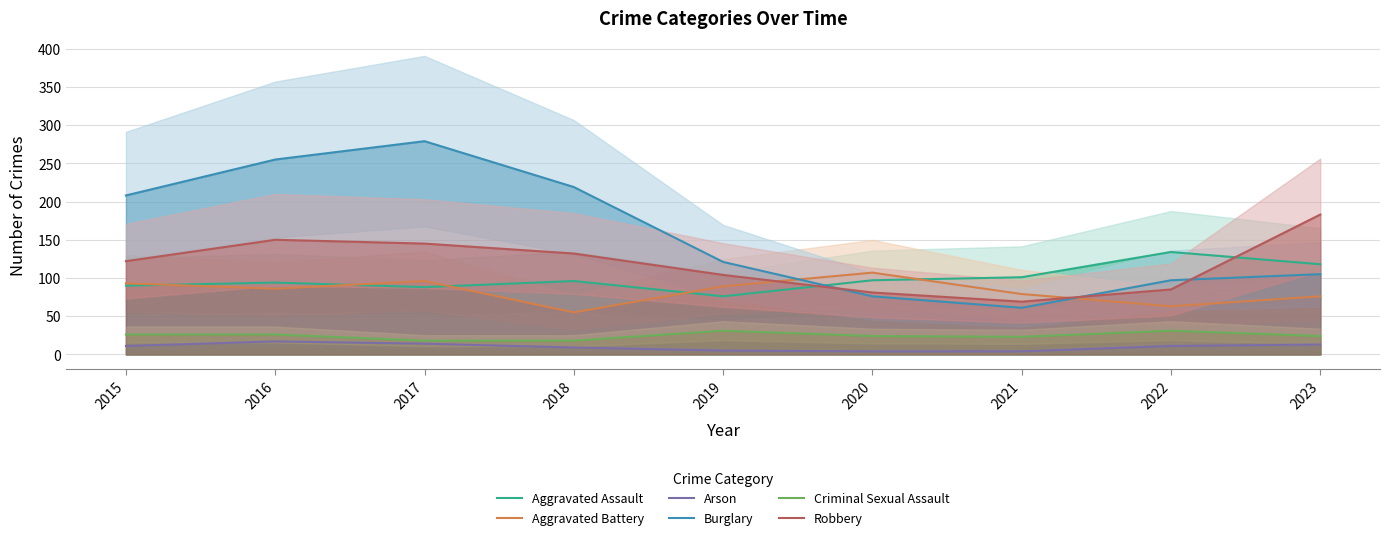

The Aggravated Battery series shows 76 at 2023. True or false?

True